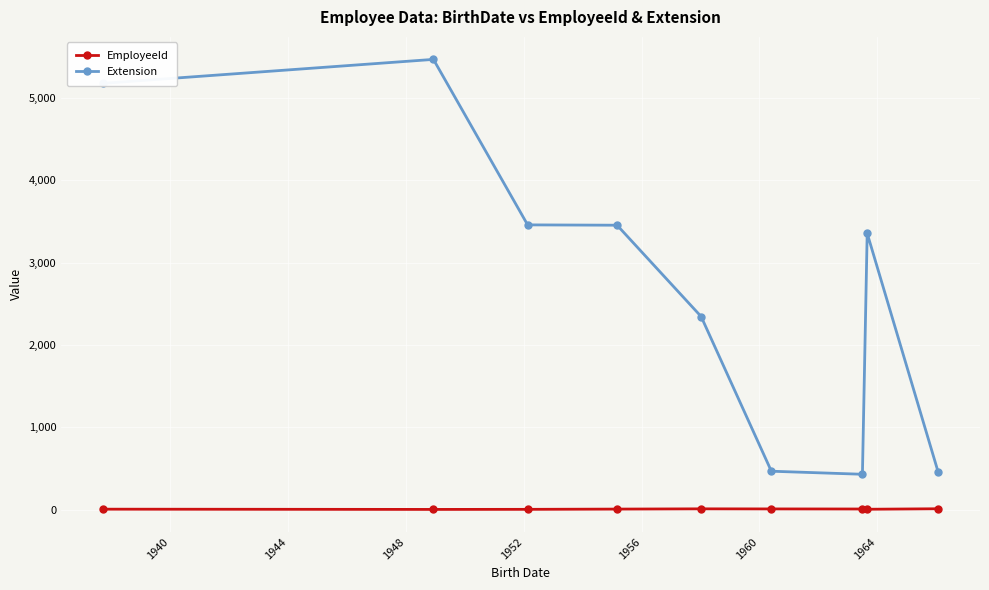

What is the difference between the maximum and minimum values in the EmployeeId series?

8